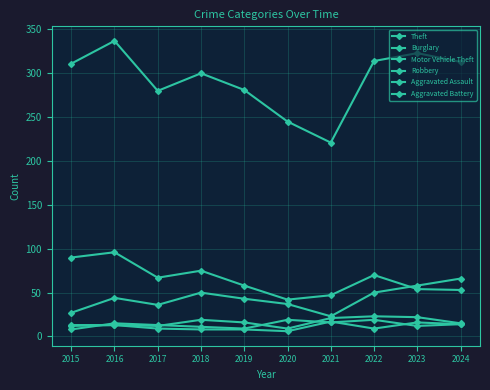

How many intersections are there between Aggravated Assault and Robbery?

4